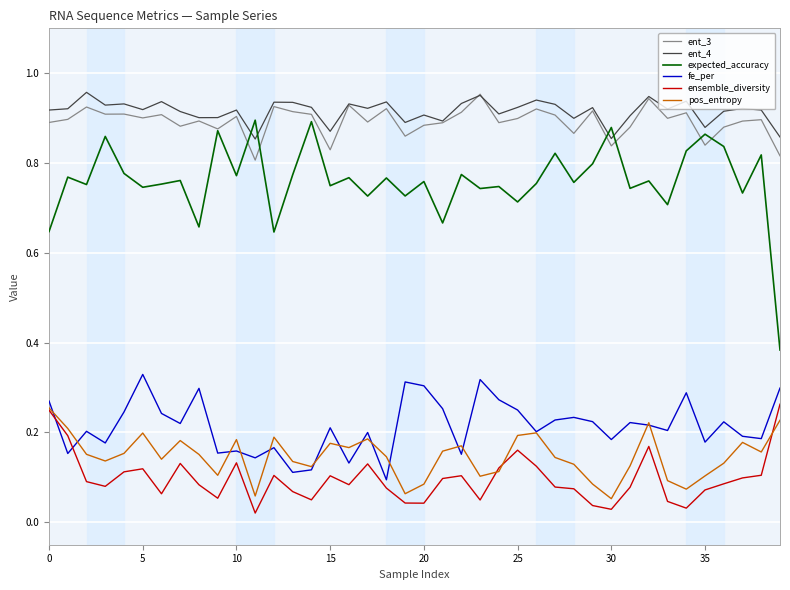

Which series has the widest spread of values?

expected_accuracy